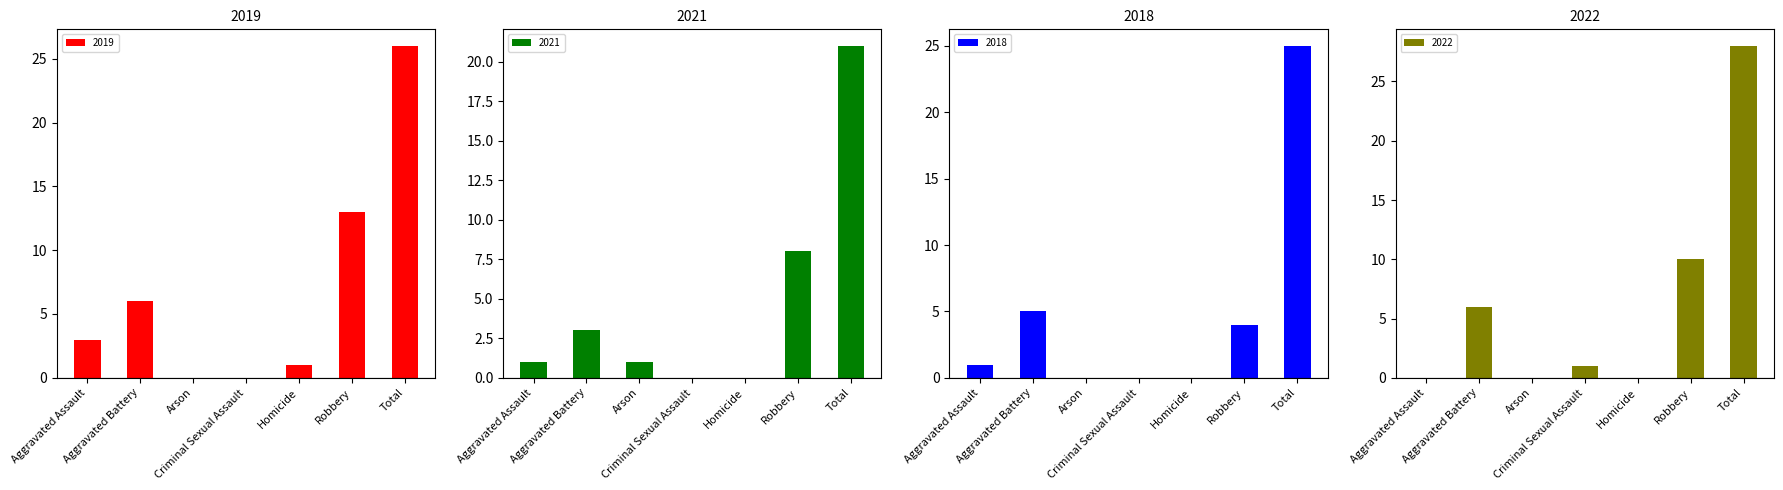

Which has a higher value, Criminal Sexual Assault or Arson?

Criminal Sexual Assault